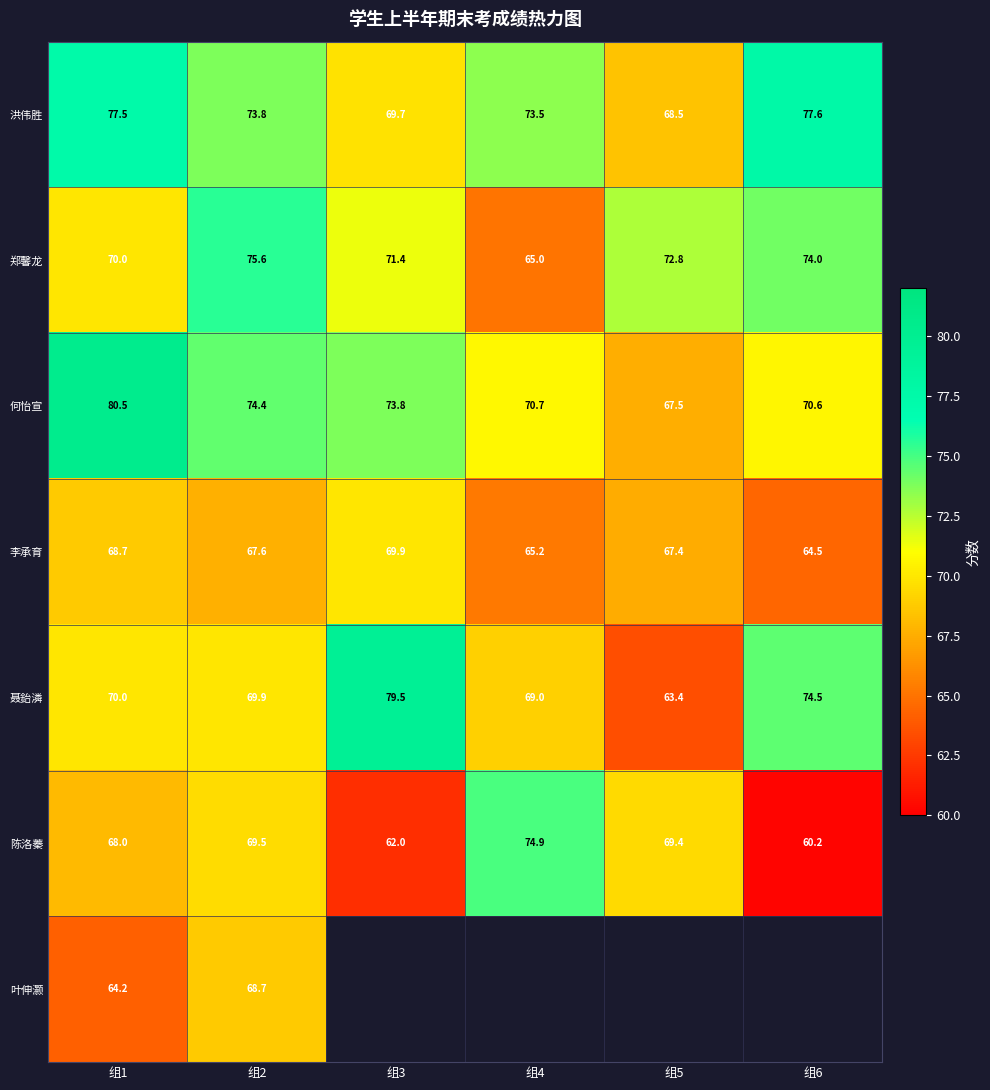

Rank the series at 组2 from highest to lowest value.

郑馨龙, 何怡宣, 洪伟胜, 聂鈶潾, 陈洛蓁, 叶伸灏, 李承育